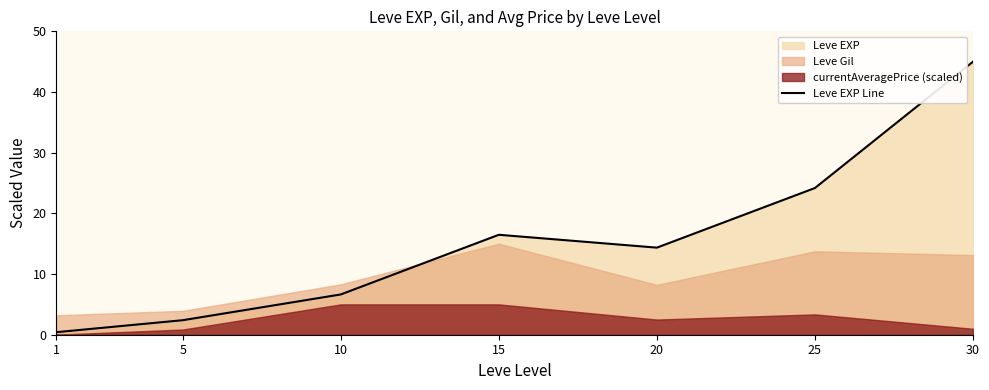

What is the value of the 6th point from the left?

24.2